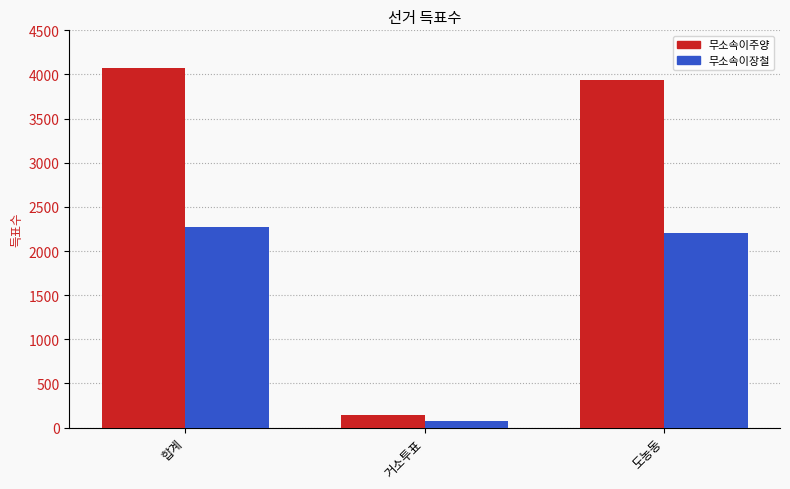

True or false: 무소속이주양 has a value of 139 at 거소투표.

True